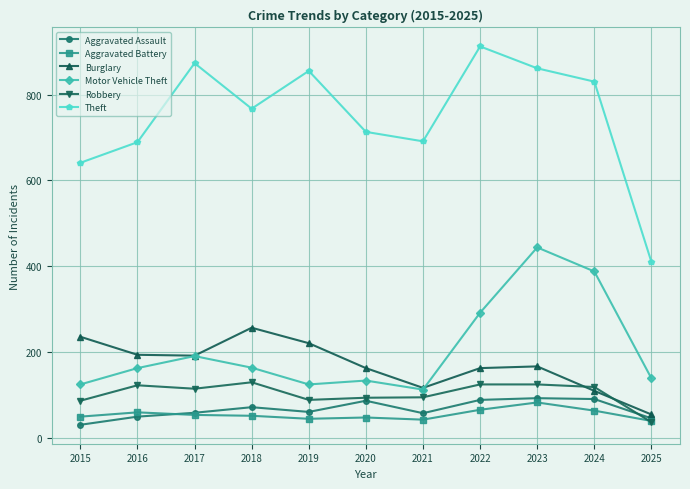

True or false: Aggravated Battery and Burglary cross at least once.

False